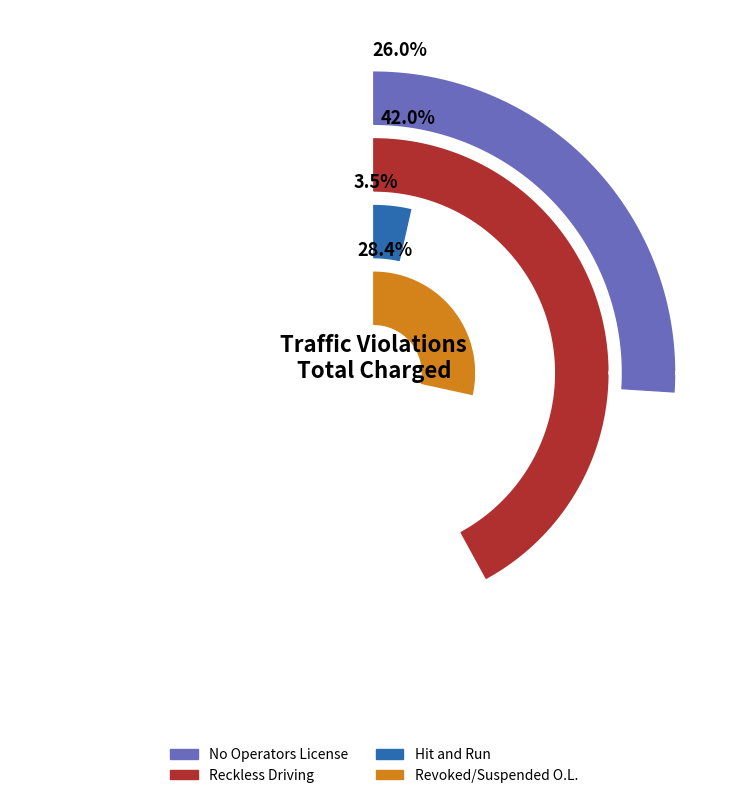

What is the smallest slice in the pie chart?

Hit and Run